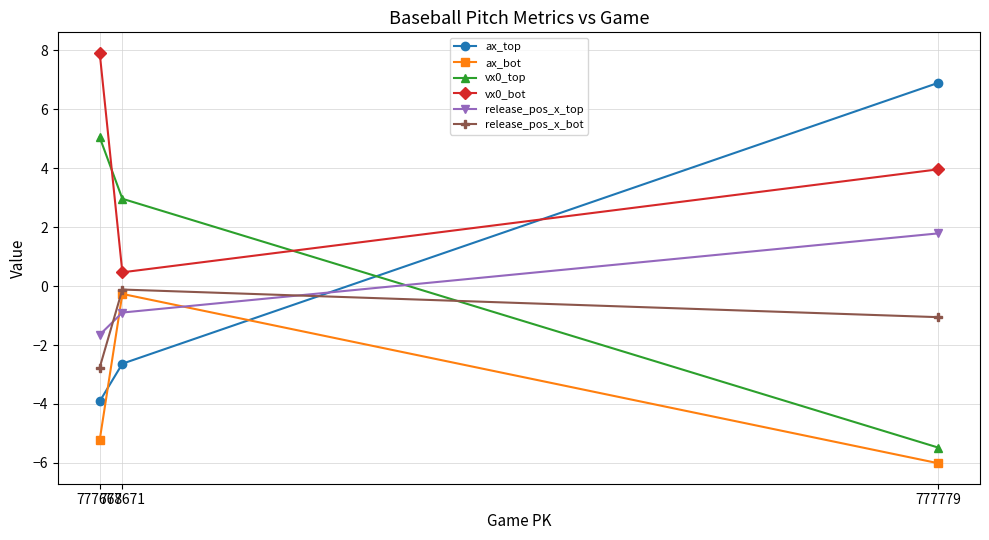

What is the value of the ax_top point at the 3rd from the left?

6.9